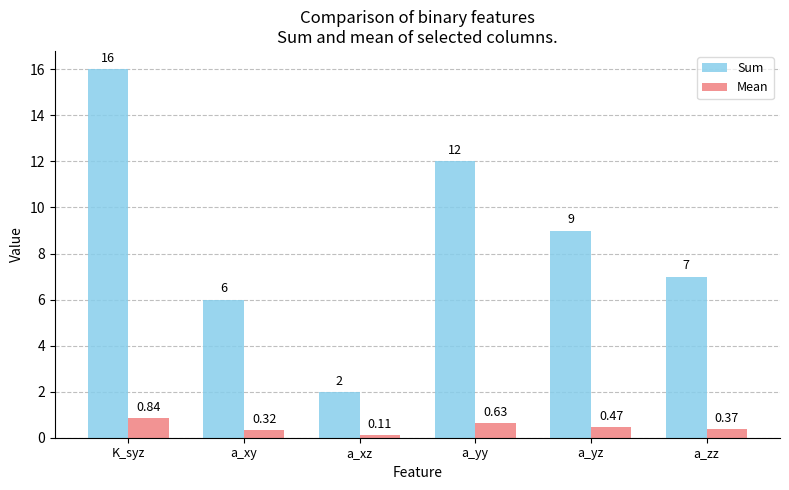

The value of Sum at a_yz is 9.0. True or false?

True